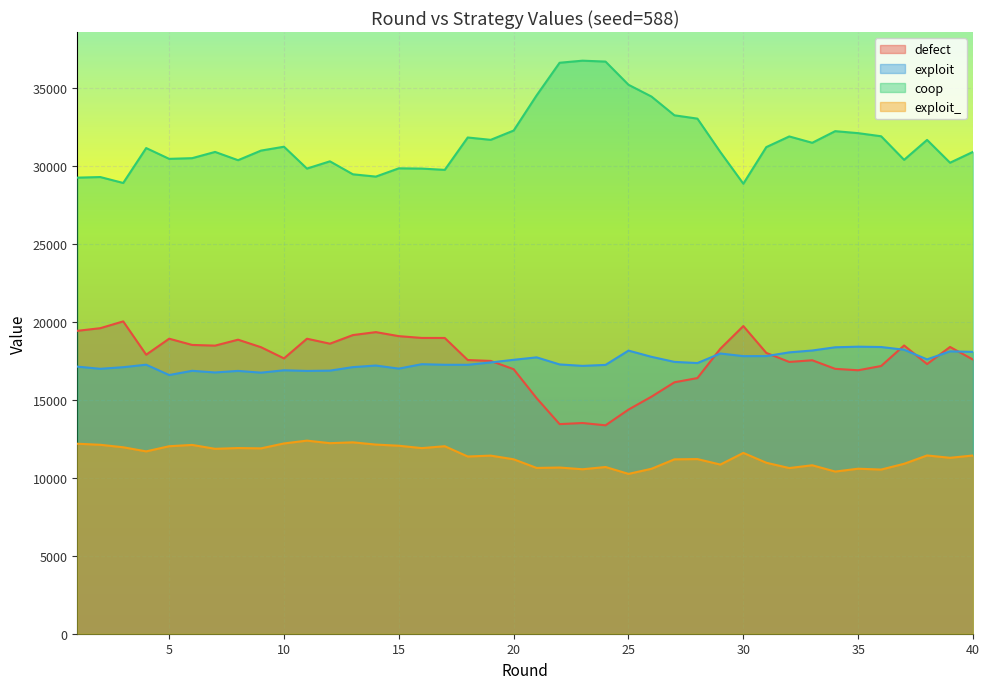

What is the difference between the maximum and minimum values in the coop series?

7892